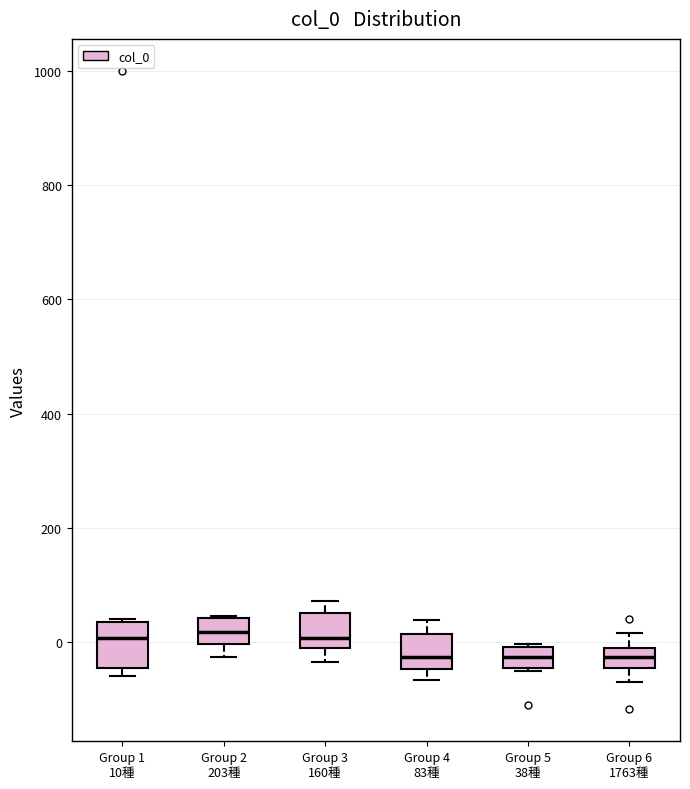

Reading left to right, transcribe this box plot: for each box, give where its median line is, the range the box spans, and where its two whiskers end, as read against the y-axis. The values are not printed on the chart, so give them approximately, as read against the axis.

Group 1 10種: median 0, box -40 to 40, whiskers -60 to 40
Group 2 203種: median 20, box 0 to 40, whiskers -20 to 40
Group 3 160種: median 0 (just above the box's lower edge), box 0 to 60, whiskers -40 to 80
Group 4 83種: median -20, box -40 to 20, whiskers -60 to 40
Group 5 38種: median -20, box -40 to 0, whiskers -40 to 0
Group 6 1763種: median -20 (inside the box), box -40 to -20, whiskers -60 to 20